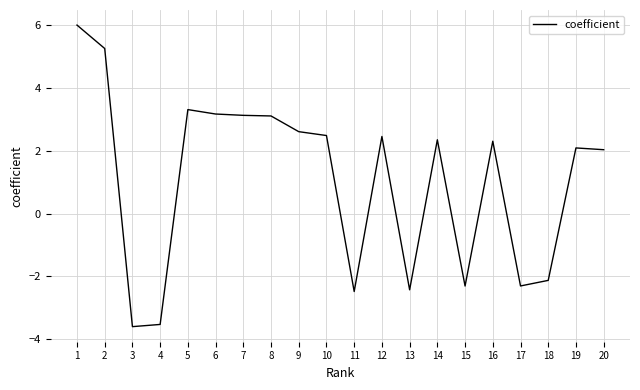

What is the minimum value shown in the chart?

-3.6